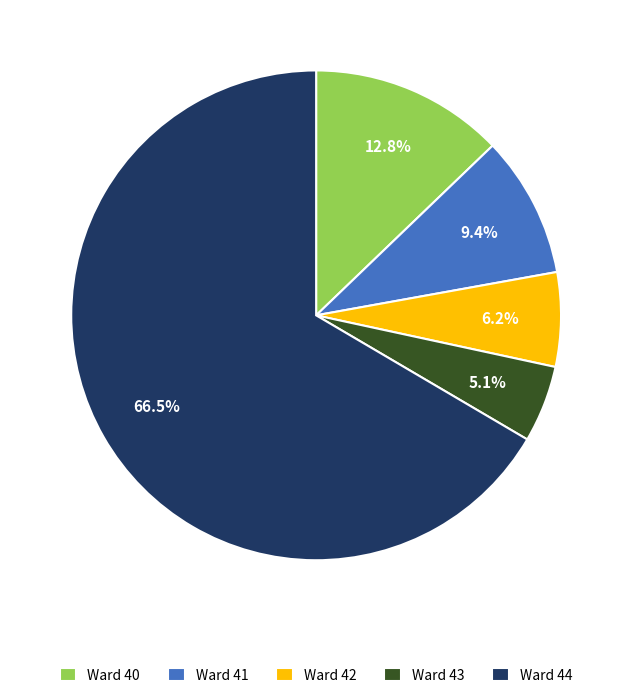

Which category has the smallest portion of the pie?

Ward 43